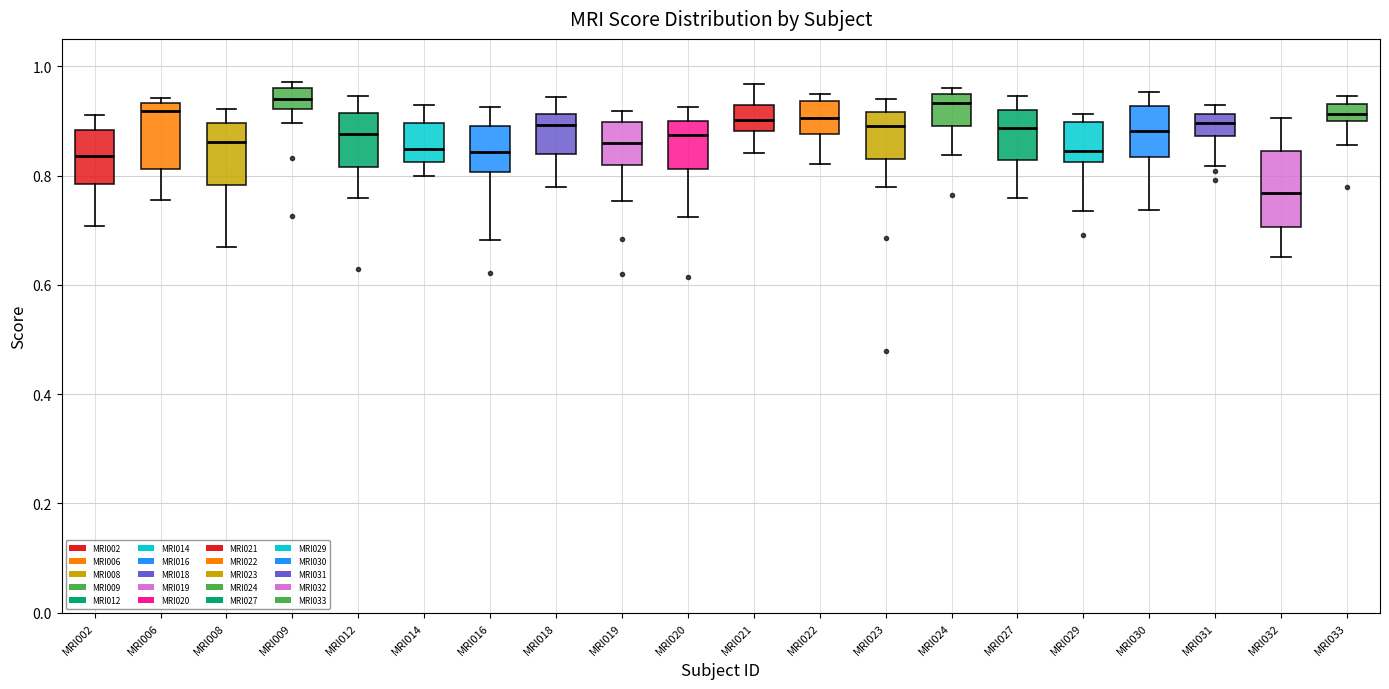

Reading left to right, transcribe this box plot: for each box, give where its median line is, the range the box spans, and where its two whiskers end, as read against the y-axis. The values are not printed on the chart, so give them approximately, as read against the axis.

MRI002: median 0.84, box 0.78 to 0.88, whiskers 0.70 to 0.92
MRI006: median 0.92, box 0.82 to 0.94, whiskers 0.76 to 0.94 (just above the box's upper edge)
MRI008: median 0.86, box 0.78 to 0.90, whiskers 0.68 to 0.92
MRI009: median 0.94, box 0.92 to 0.96, whiskers 0.90 to 0.98
MRI012: median 0.88, box 0.82 to 0.92, whiskers 0.76 to 0.94
MRI014: median 0.84, box 0.82 to 0.90, whiskers 0.80 to 0.92
MRI016: median 0.84, box 0.80 to 0.90, whiskers 0.68 to 0.92
MRI018: median 0.90, box 0.84 to 0.92, whiskers 0.78 to 0.94
MRI019: median 0.86, box 0.82 to 0.90, whiskers 0.76 to 0.92
MRI020: median 0.88, box 0.82 to 0.90, whiskers 0.72 to 0.92
MRI021: median 0.90, box 0.88 to 0.92, whiskers 0.84 to 0.96
MRI022: median 0.90, box 0.88 to 0.94, whiskers 0.82 to 0.94 (just above the box's upper edge)
MRI023: median 0.90, box 0.82 to 0.92, whiskers 0.78 to 0.94
MRI024: median 0.94 (just below the box's upper edge), box 0.88 to 0.94, whiskers 0.84 to 0.96
MRI027: median 0.88, box 0.82 to 0.92, whiskers 0.76 to 0.94
MRI029: median 0.84, box 0.82 to 0.90, whiskers 0.74 to 0.92
MRI030: median 0.88, box 0.84 to 0.92, whiskers 0.74 to 0.96
MRI031: median 0.90, box 0.88 to 0.92, whiskers 0.82 to 0.92 (just above the box's upper edge)
MRI032: median 0.76, box 0.70 to 0.84, whiskers 0.66 to 0.90
MRI033: median 0.92, box 0.90 to 0.94, whiskers 0.86 to 0.94 (just above the box's upper edge)